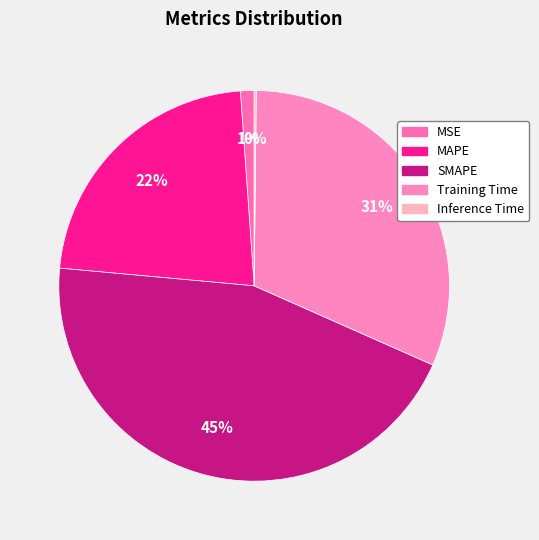

How many segments does this pie chart have?

5